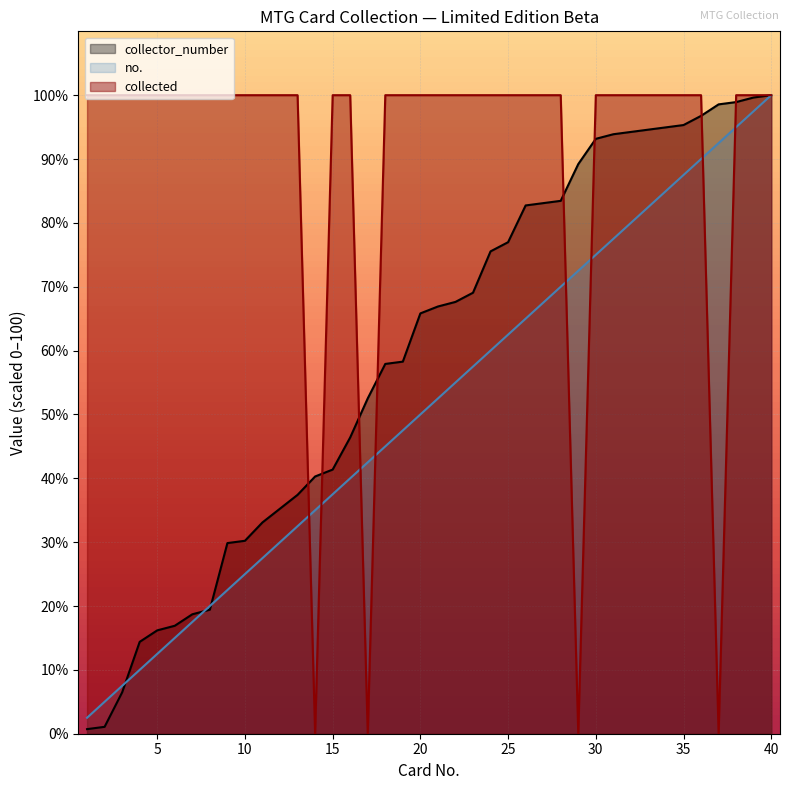

Between 20 and 19, which is larger?

20